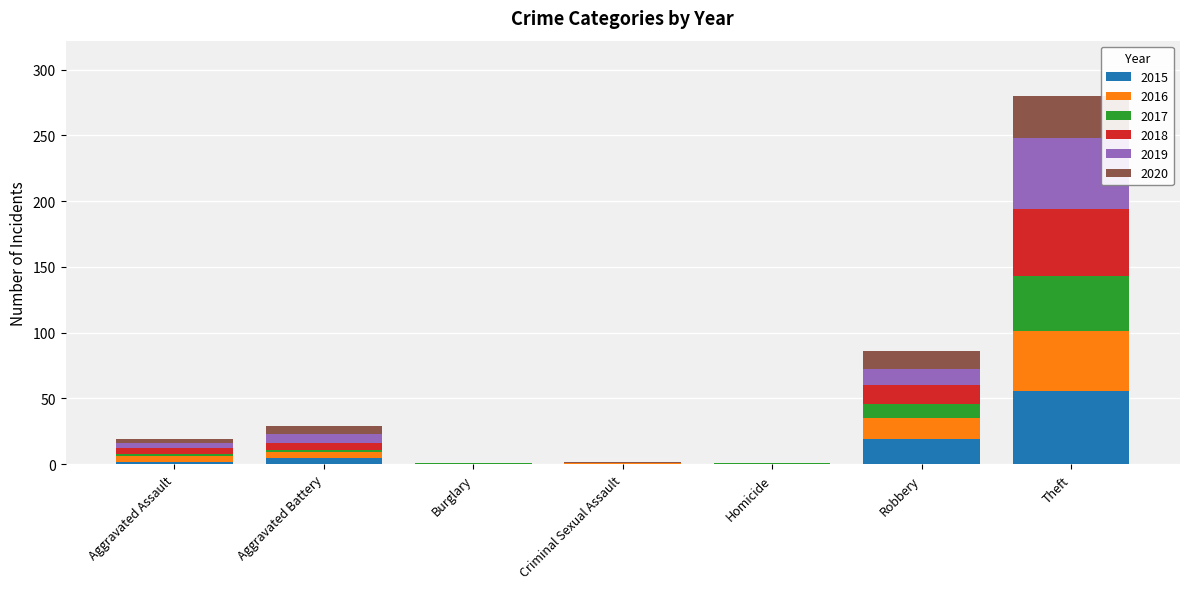

At which category is the sum across all series the highest?

Theft